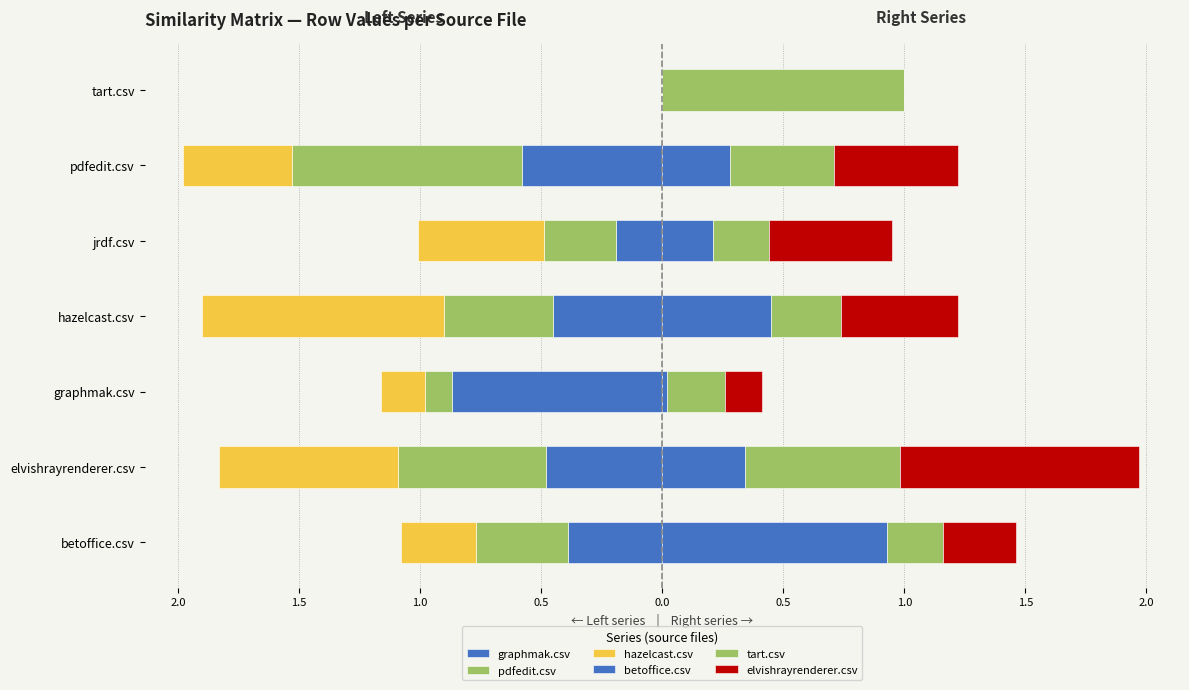

What is the difference between the highest and lowest values at pdfedit.csv?

1.5